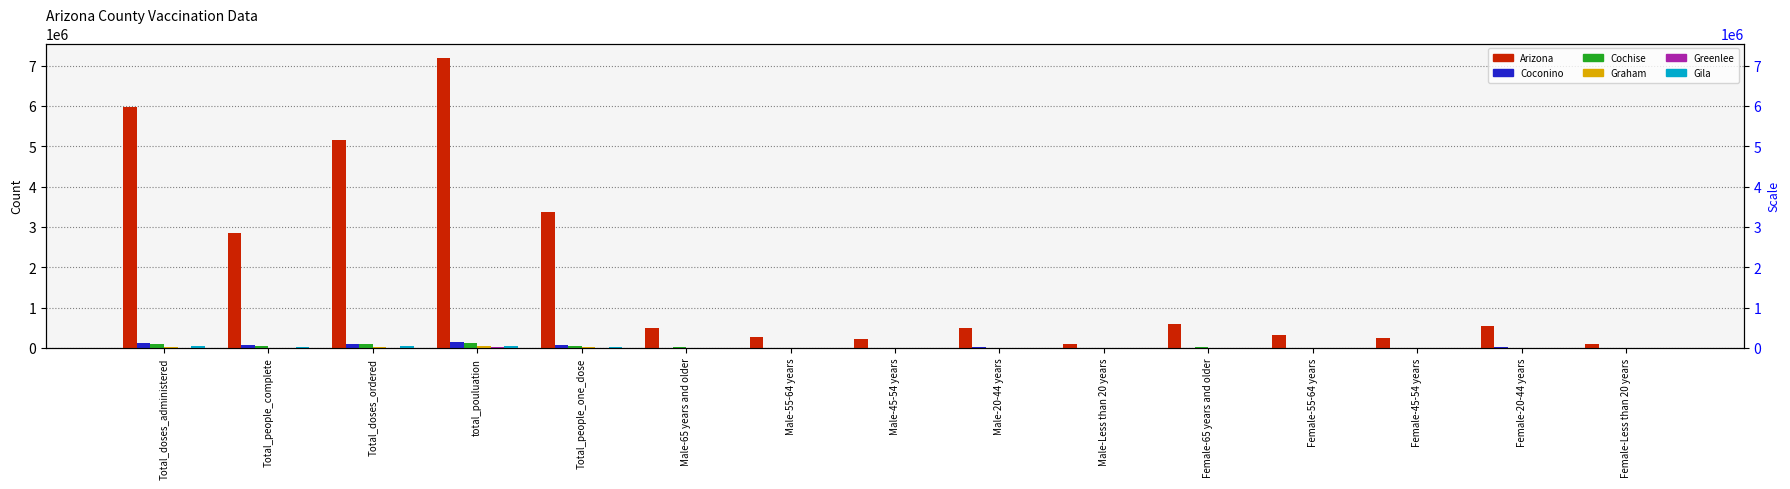

What is the minimum value shown in the chart?

41